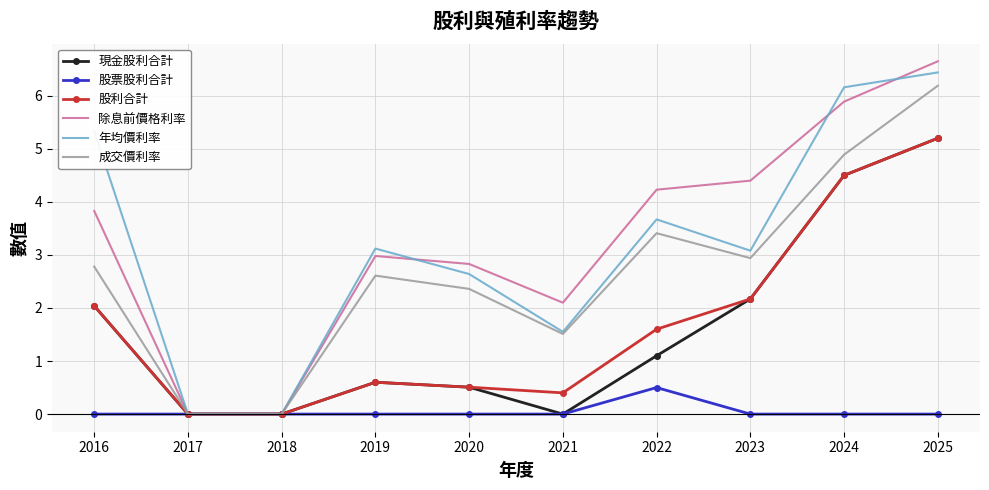

What value does the 股利合計 series have at 2021?

0.4